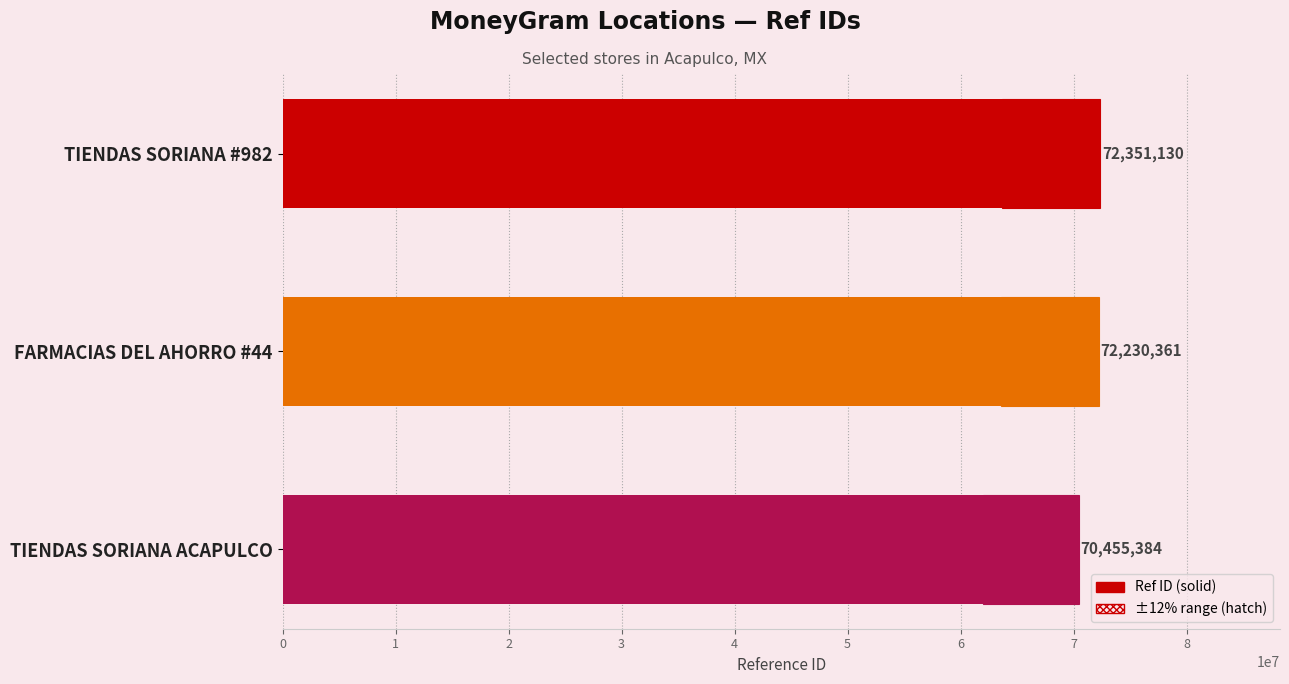

What is the greatest value displayed?

72351130